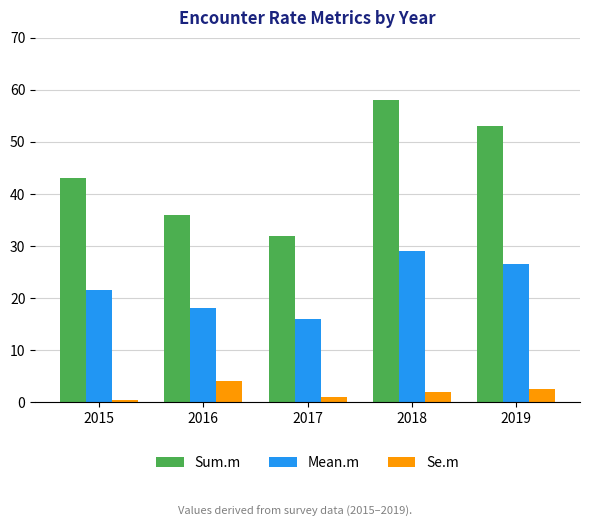

Which series has the largest total across all categories?

Sum.m